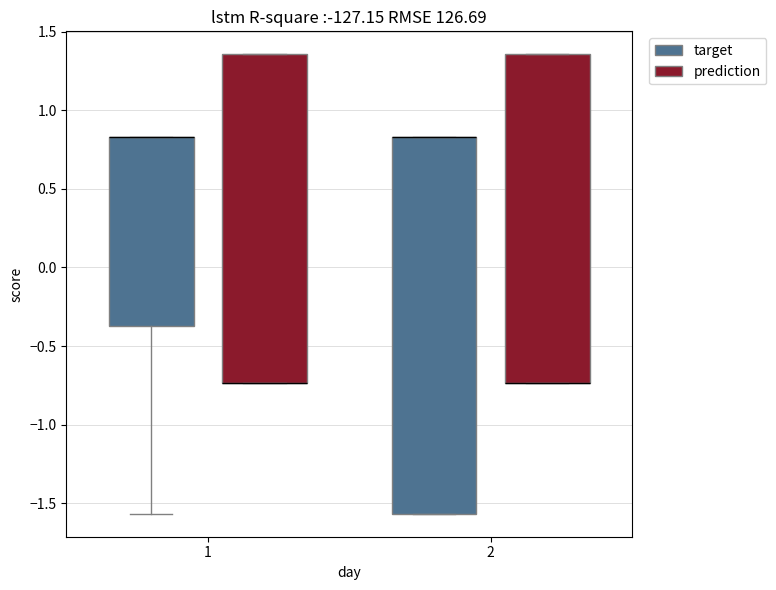

Reading left to right, read every box against the y-axis: the position of its median line, the range the box covers, and the ends of its whiskers. The values are not printed on the chart, so give them approximately, as read against the axis.

1 (target): median 0.85 (drawn on the box's upper edge), box -0.35 to 0.85, whiskers -1.55 to 0.85
1 (prediction): median -0.75 (drawn on the box's lower edge), box -0.75 to 1.35, whiskers -0.75 to 1.35
2 (target): median 0.85 (drawn on the box's upper edge), box -1.55 to 0.85, whiskers -1.55 to 0.85
2 (prediction): median -0.75 (drawn on the box's lower edge), box -0.75 to 1.35, whiskers -0.75 to 1.35